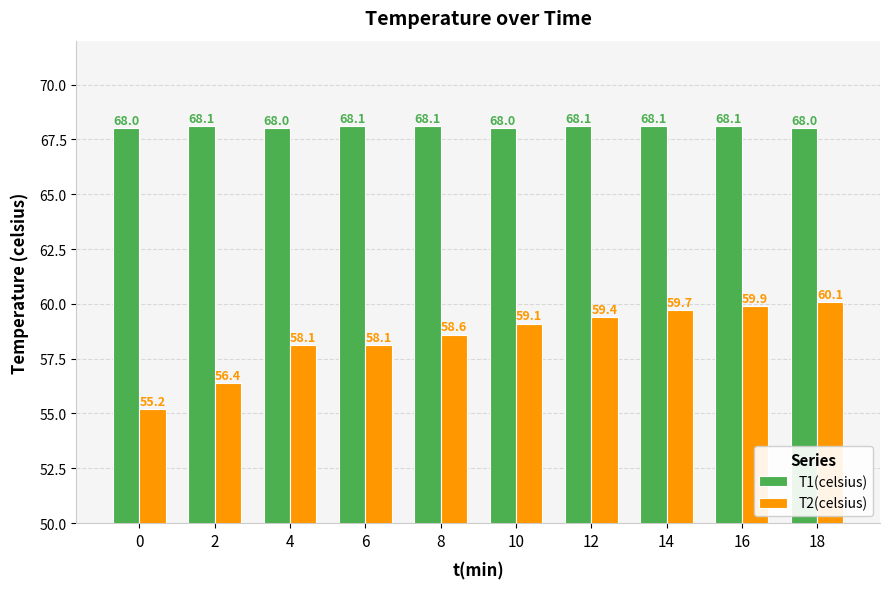

Which series has the largest total across all categories?

T1(celsius)